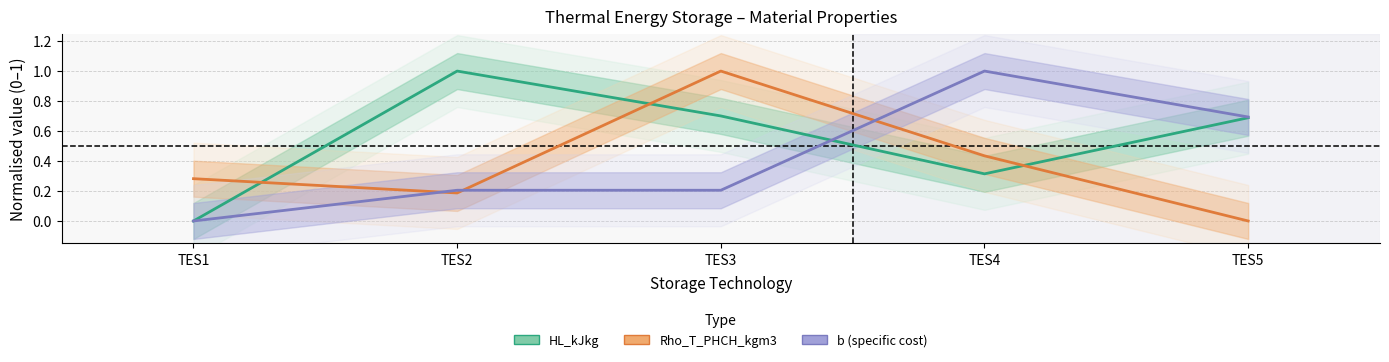

At TES1, list the series in order from largest to smallest.

Rho_T_PHCH_kgm3, HL_kJkg, b (specific cost)